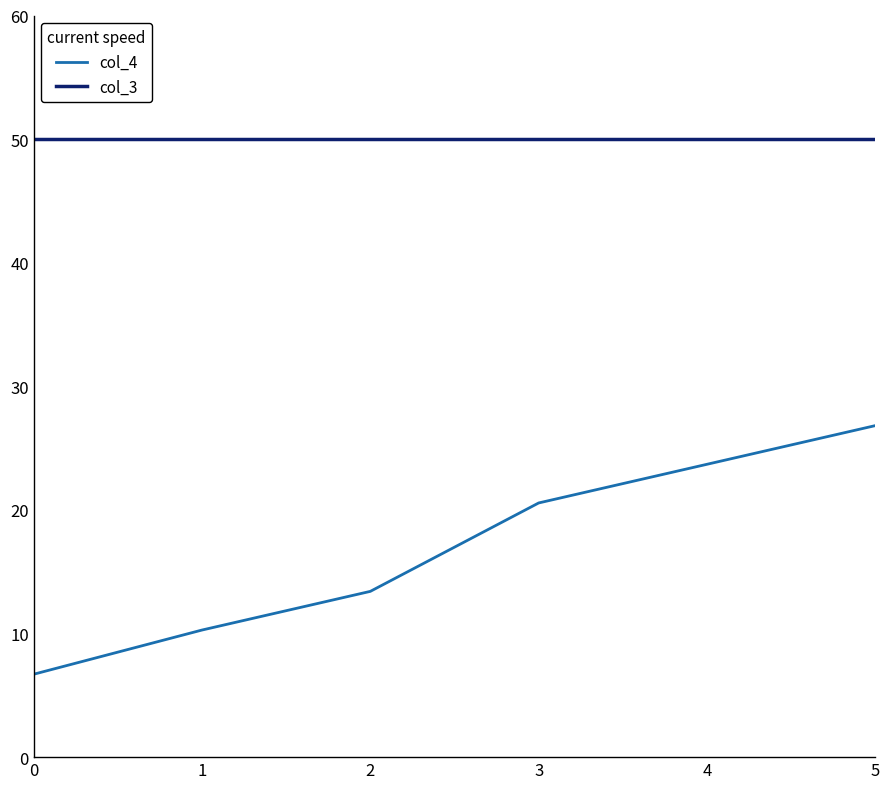

At which category is the sum across all series the highest?

5